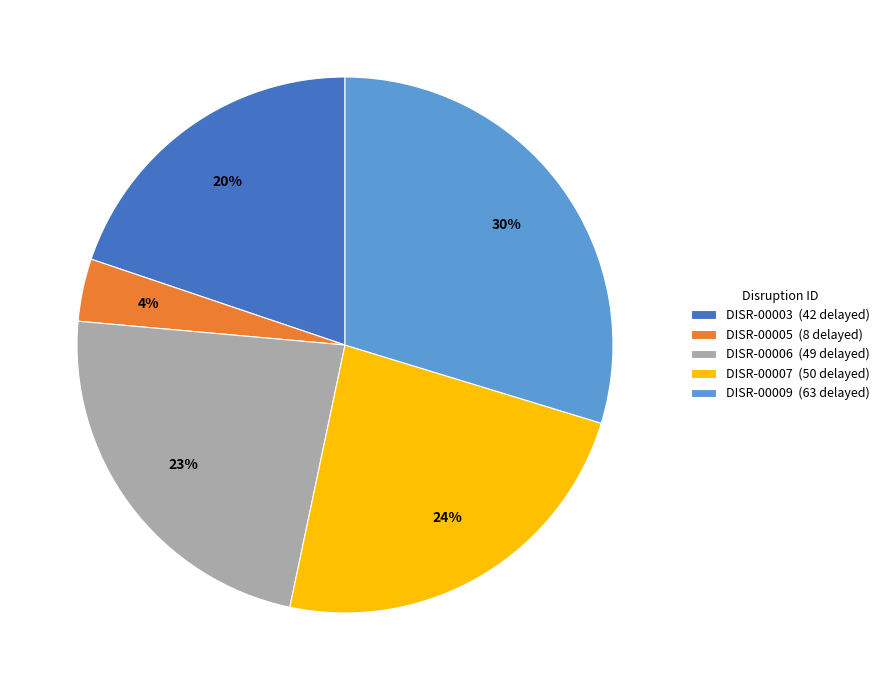

To the nearest percent, what is the average slice percentage?

20%